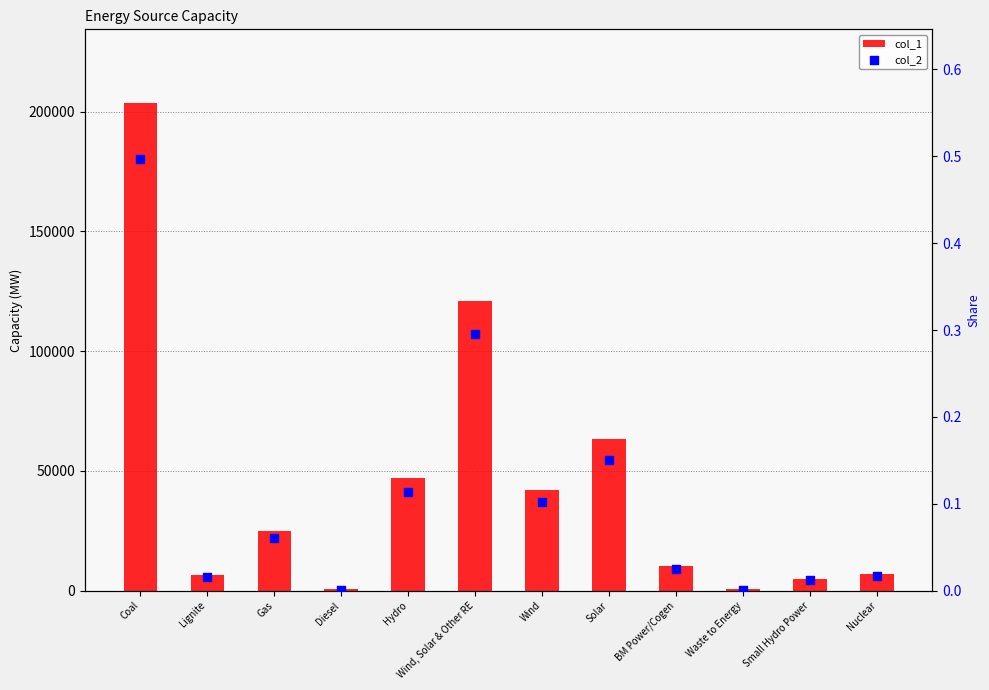

At which category is the sum across all series the highest?

Coal